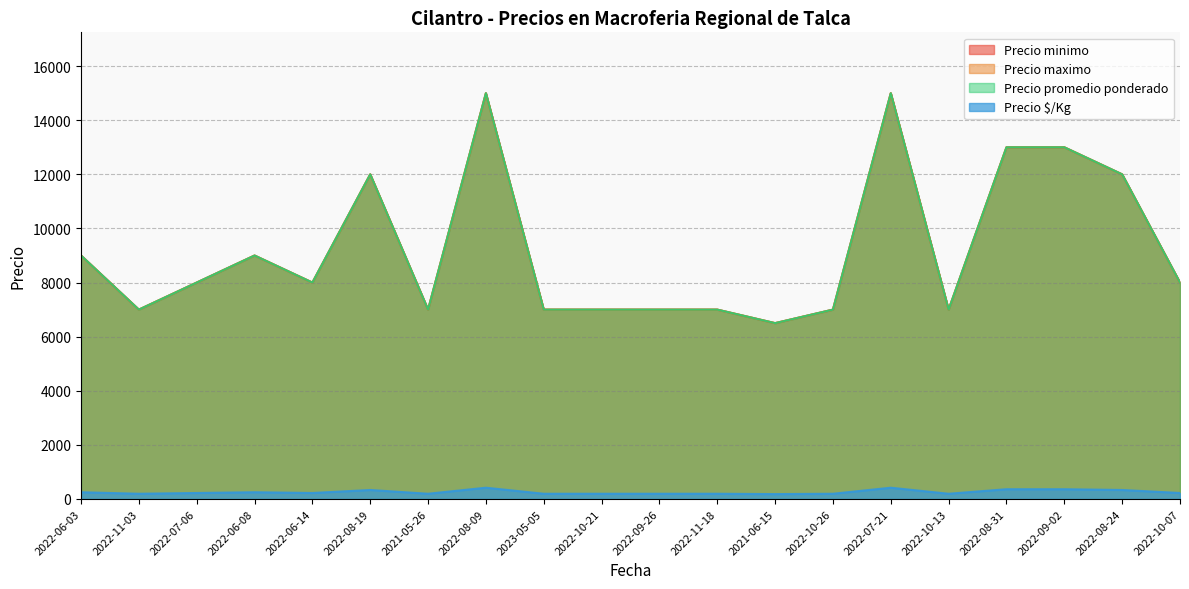

What is the difference between the Precio promedio ponderado values at 2022-06-08 and 2022-10-07?

1000